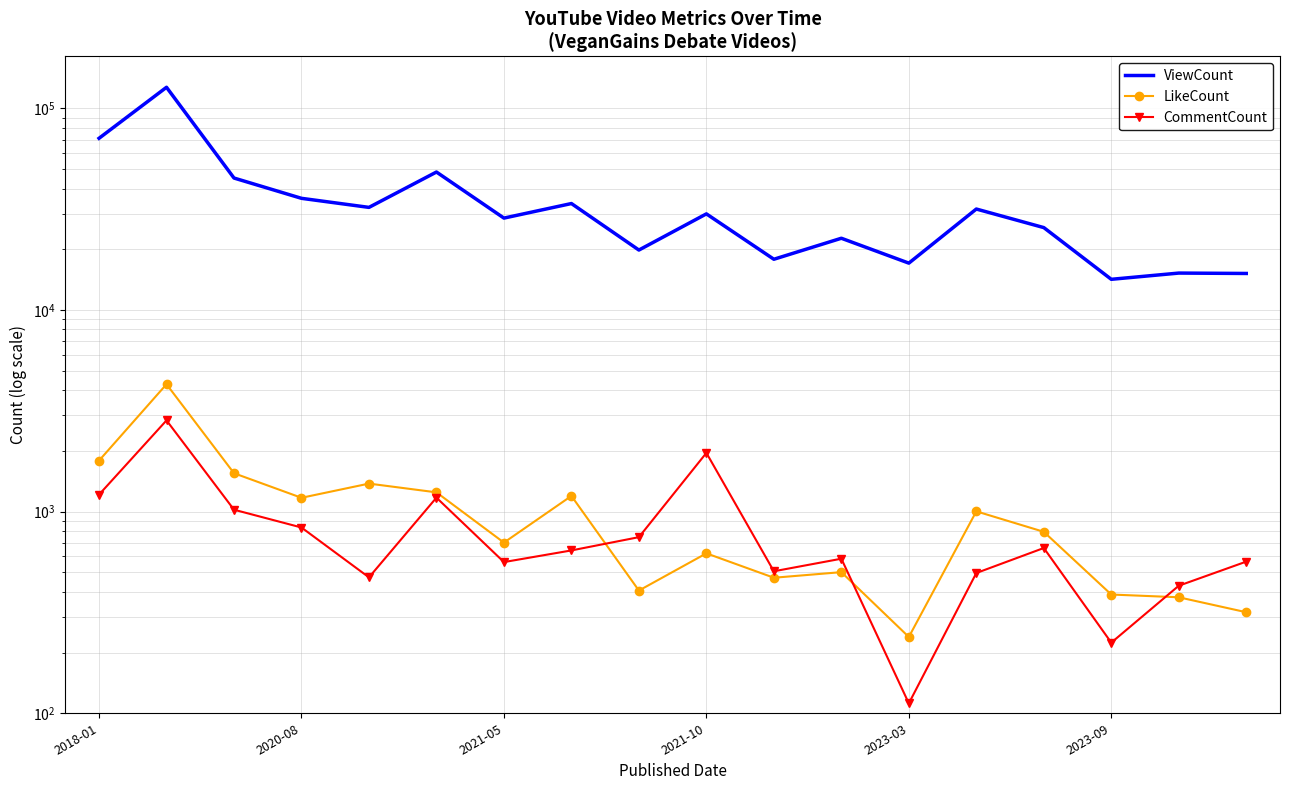

The CommentCount series shows 565 at 17. True or false?

True